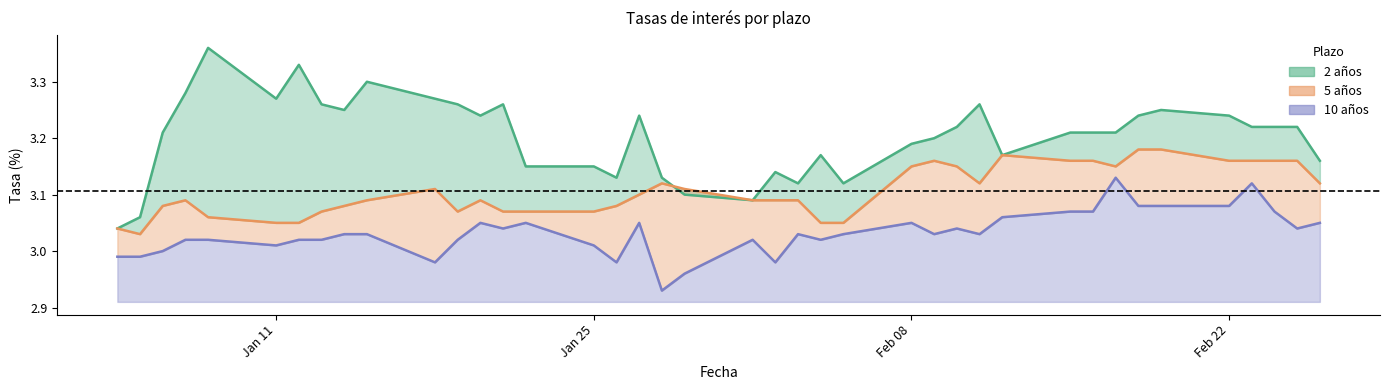

What is the approximate value of 5 años at 19-02-2016?

3.2